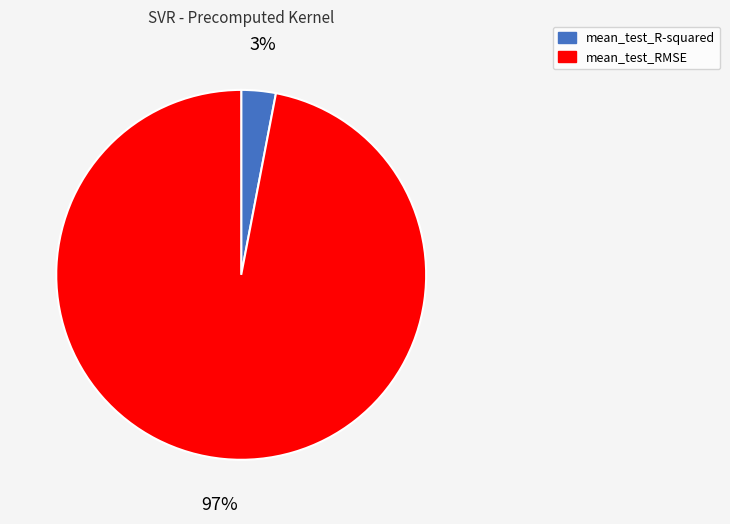

Combined, do mean_test_RMSE and mean_test_R-squared account for over 50%?

Yes